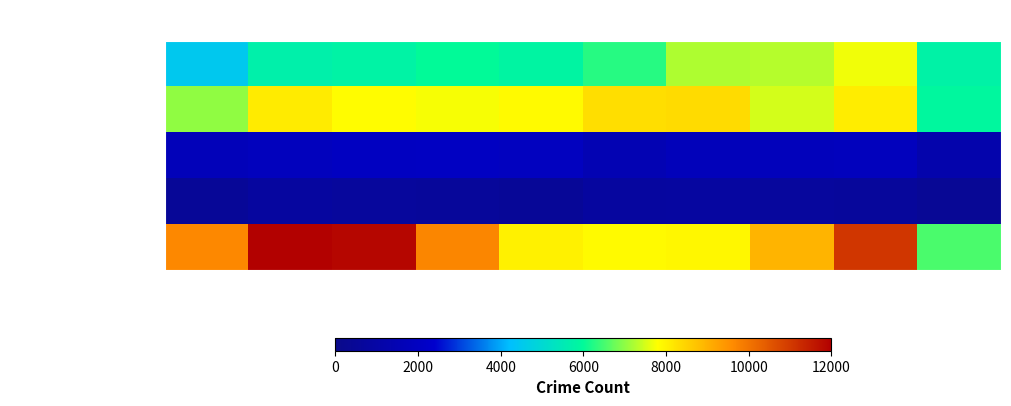

Reading left to right, transcribe all the data shown in this chart.

Aggravated Assault: 2015=4480	2016=5713	2017=5793	2018=6002	2019=5841	2020=6265	2021=7242	2022=7280	2023=7710	2024=5767
Aggravated Battery: 2015=7019	2016=8086	2017=7845	2018=7735	2019=7858	2020=8320	2021=8347	2022=7491	2023=8078	2024=5927
Criminal Sexual Assault: 2015=1703	2016=1851	2017=1977	2018=2033	2019=1913	2020=1489	2021=1740	2022=1800	2023=1831	2024=1231
Homicide: 2015=496	2016=786	2017=672	2018=588	2019=499	2020=787	2021=804	2022=724	2023=626	2024=421
Robbery: 2015=9638	2016=11960	2017=11880	2018=9681	2019=7995	2020=7855	2021=7920	2022=8963	2023=11053	2024=6530